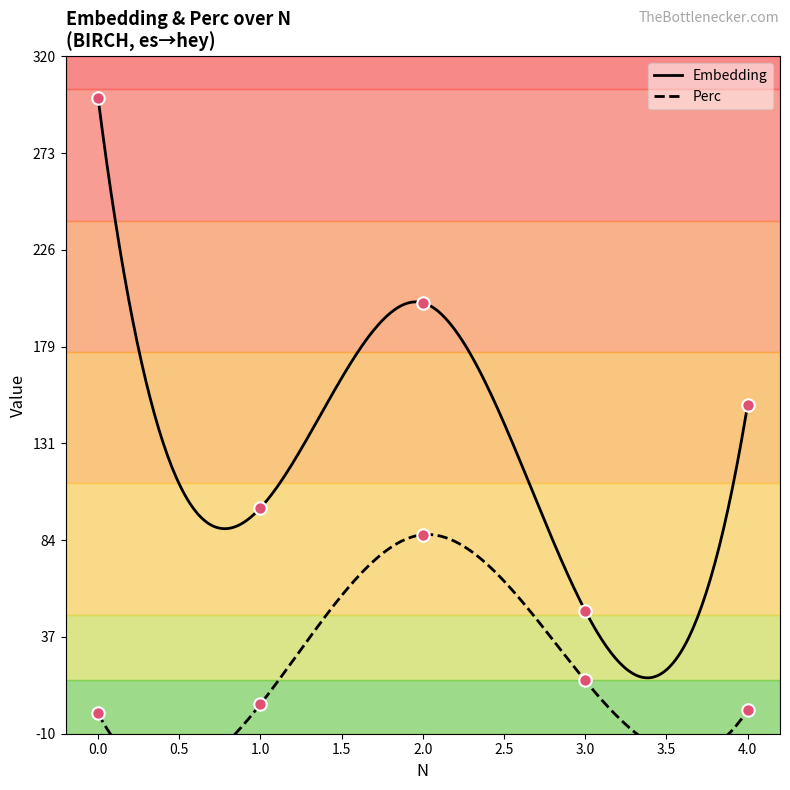

What are all the series names shown in the legend?

Embedding, Perc